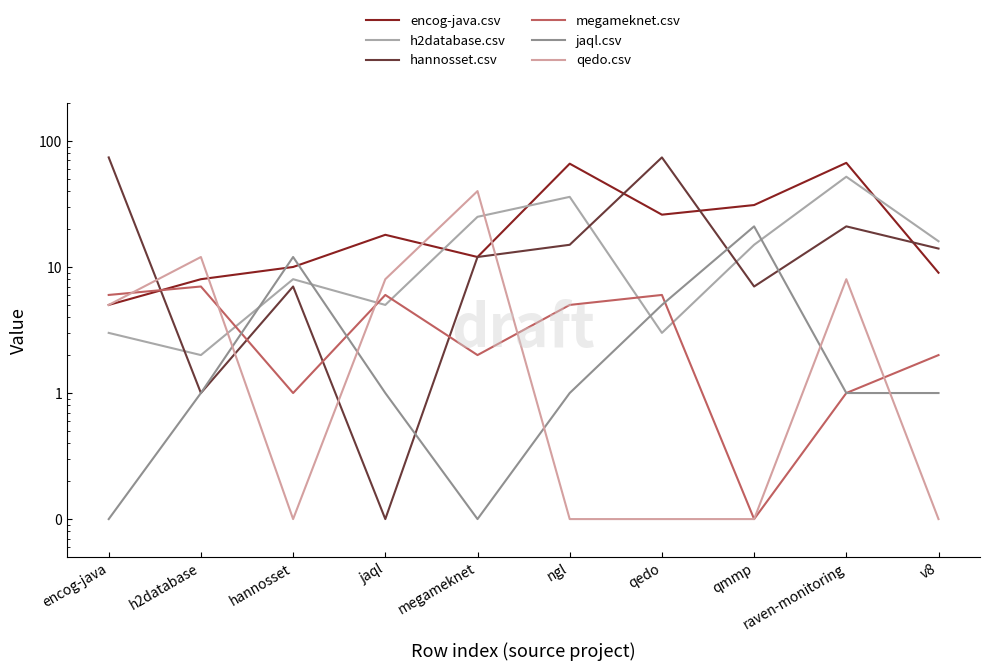

What position from the right is v8?

1